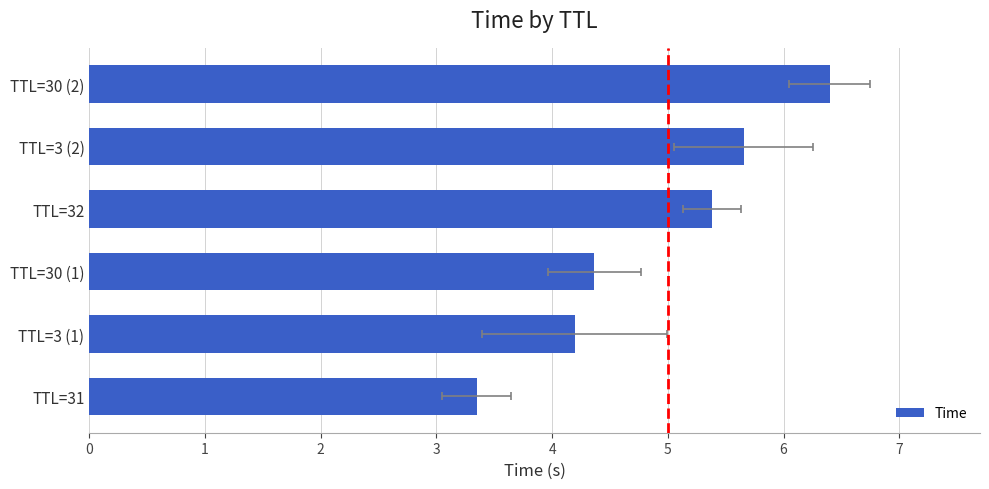

Rank the categories by value from highest to lowest.

TTL=30 (2), TTL=3 (2), TTL=32, TTL=30 (1), TTL=3 (1), TTL=31